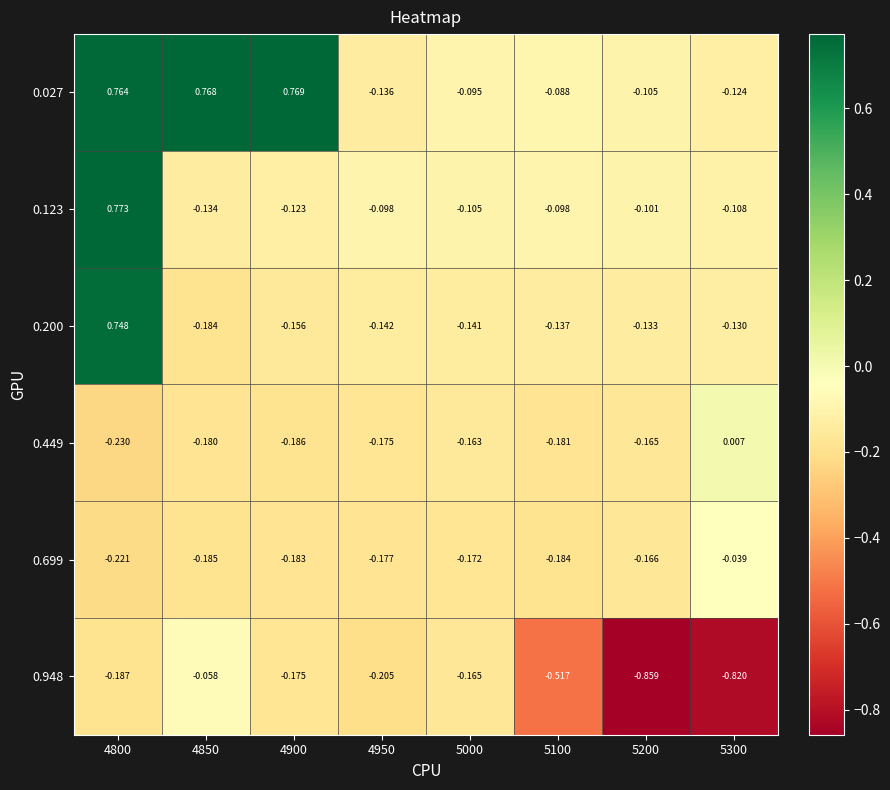

Is the value of 0.200 at 5300 greater than the value of 0.123 at 5000?

No